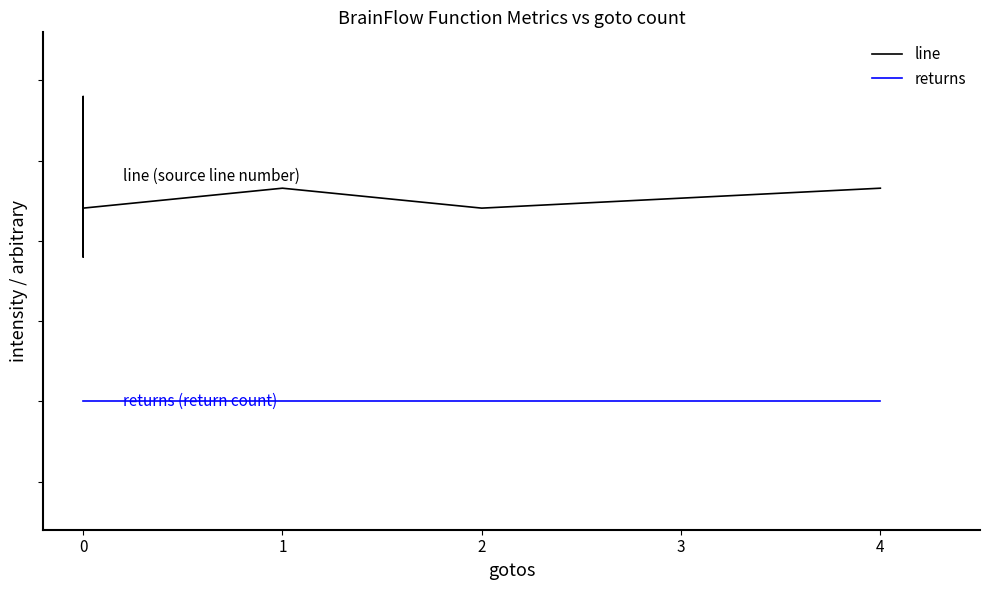

What is the sum of all returns values?

9.0